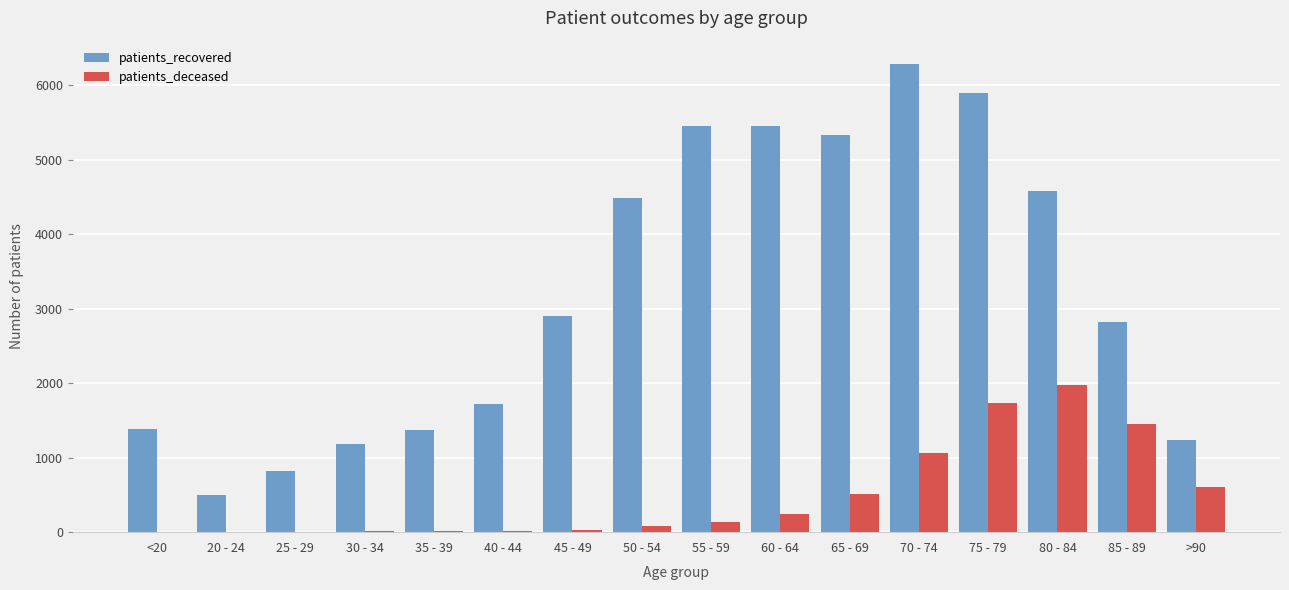

Which label corresponds to the largest value in the chart?

70 - 74